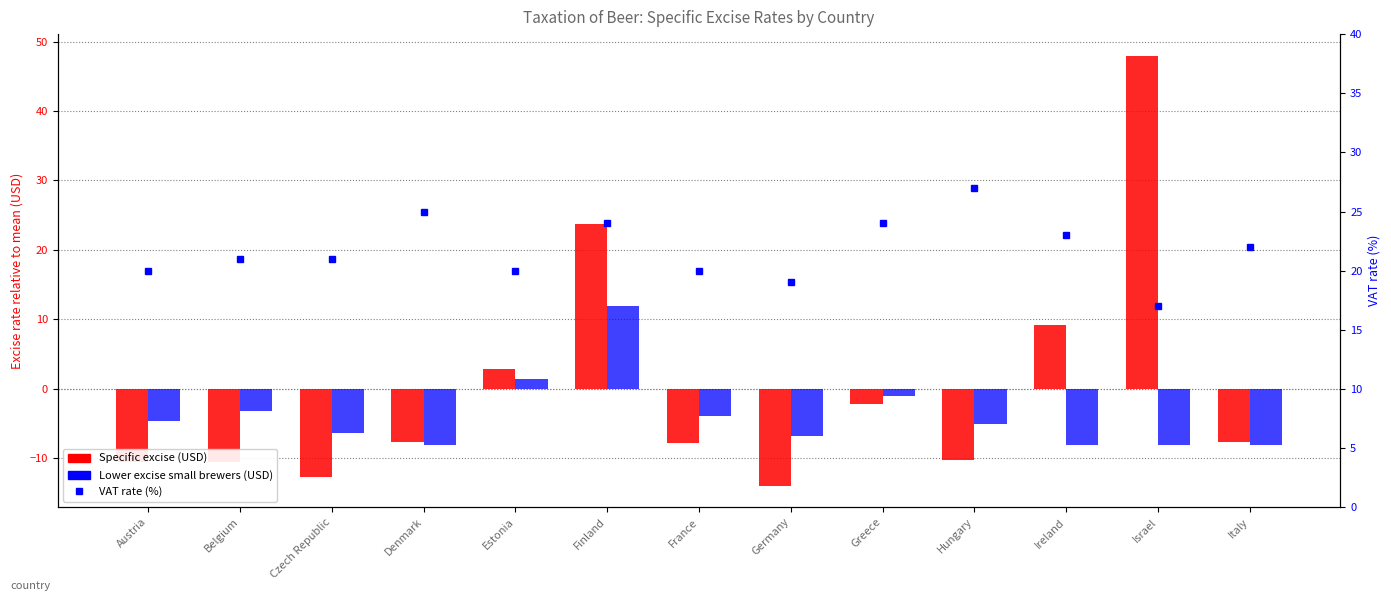

What is the label of the 4th bar from the right?

Hungary